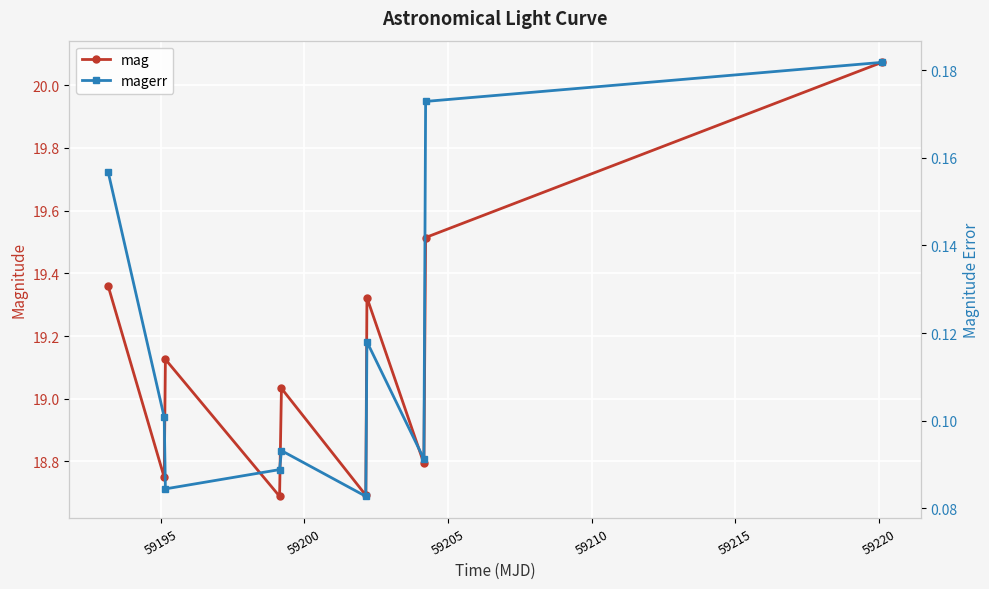

Reading left to right, transcribe all the data shown in this chart.

mag: 19.4	18.7	19.1	18.7	19.0	18.7	19.3	18.8	19.5	20.1
magerr: 0.2	0.1	0.1	0.1	0.1	0.1	0.1	0.1	0.2	0.2